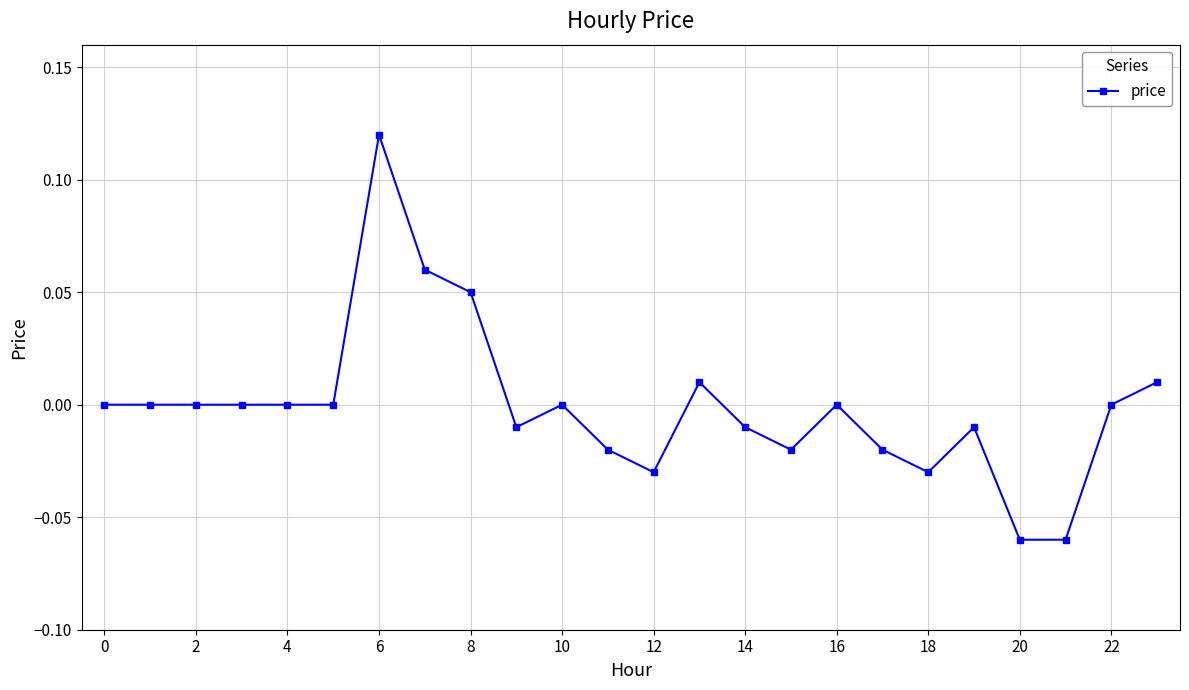

Is this an area chart (filled region under the line)?

No